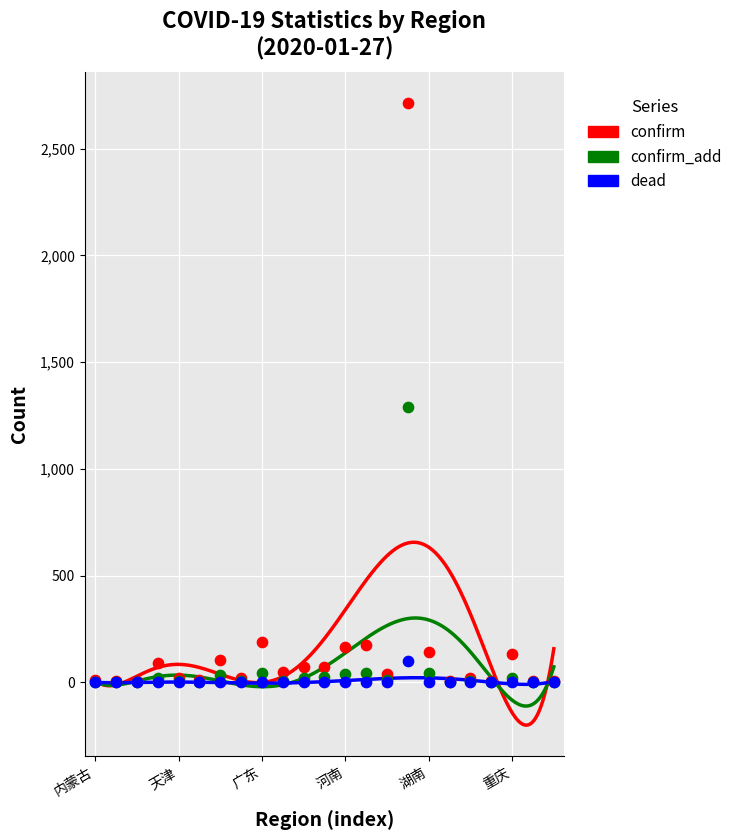

Across all series, what Y value is closest to 1357?

1291